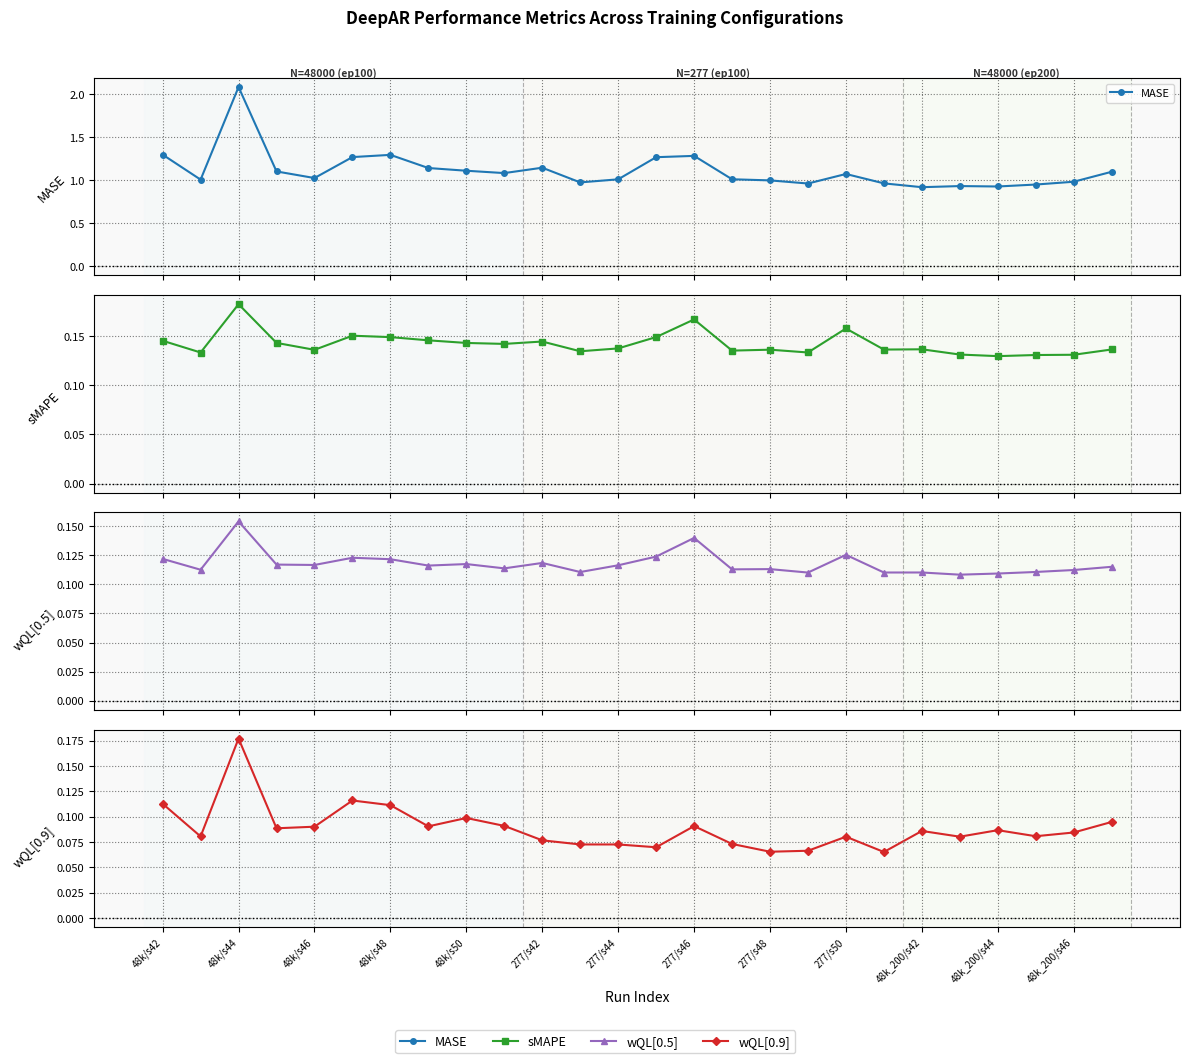

What is the label of the 1st point from the right?

25